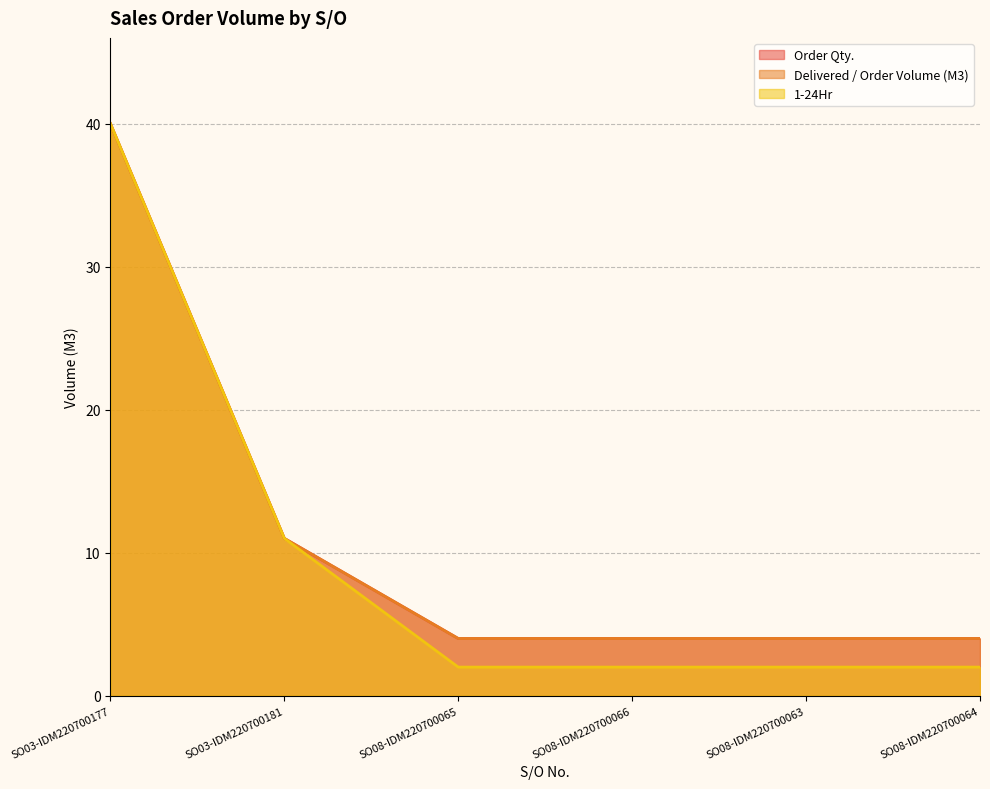

How many values in the Order Qty. series exceed 4?

2